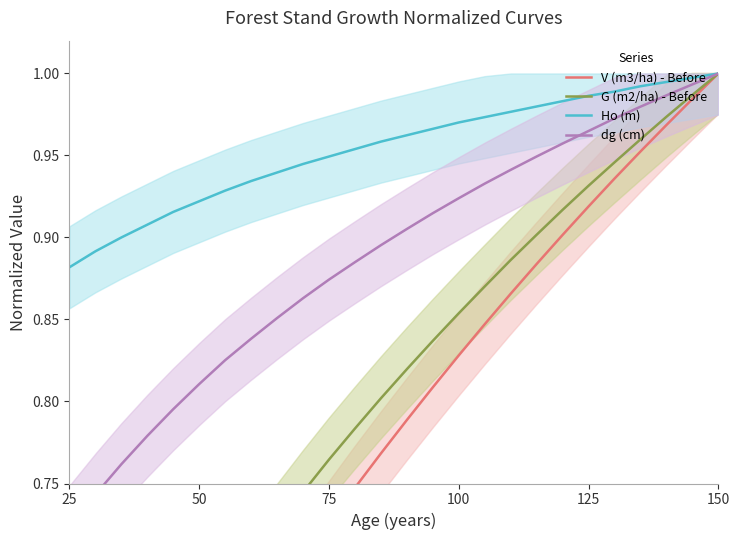

True or false: V (m3/ha) - Before has more than 1 interior local peaks.

False